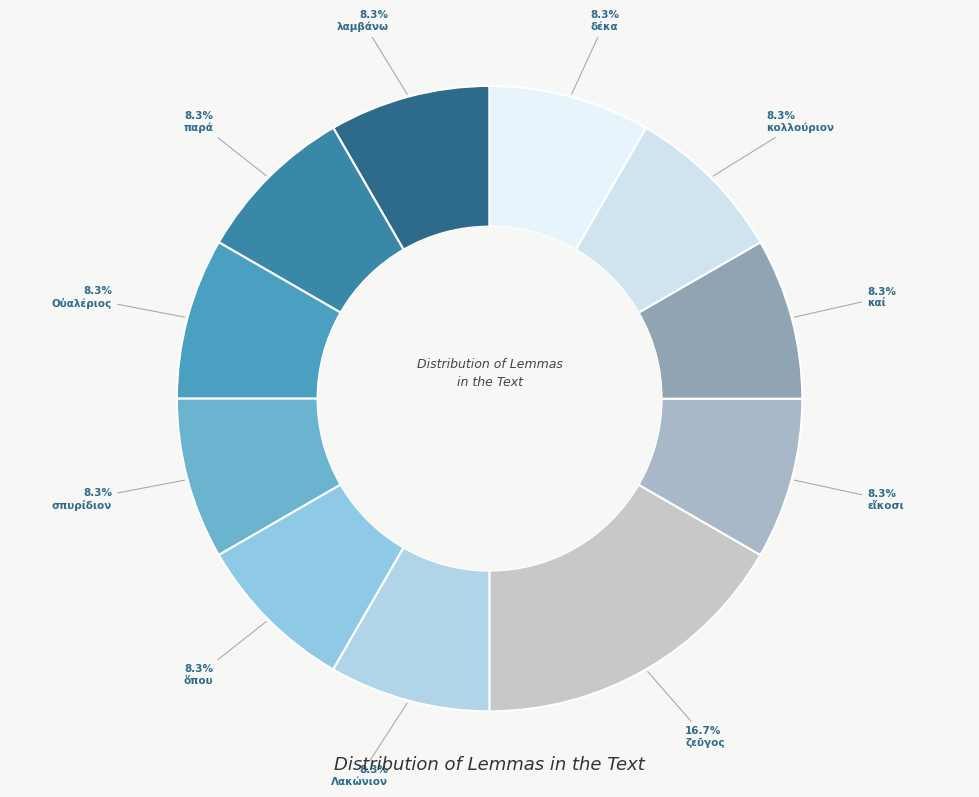

True or false: ὅπου accounts for 16% of the total.

False